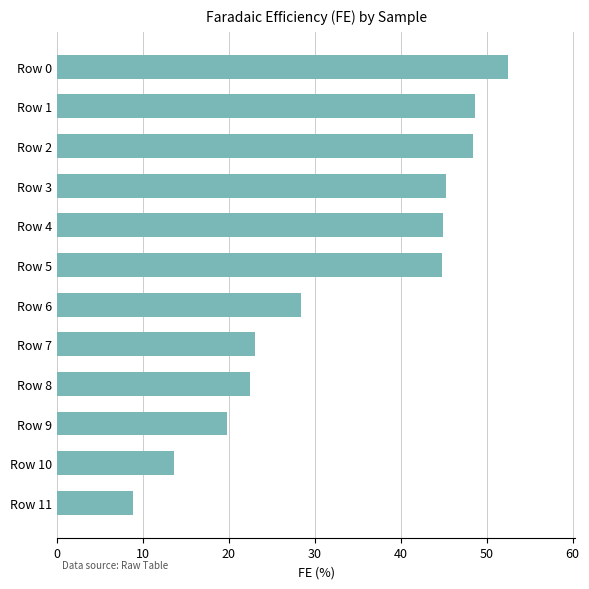

What is the difference between the maximum and minimum values?

43.6